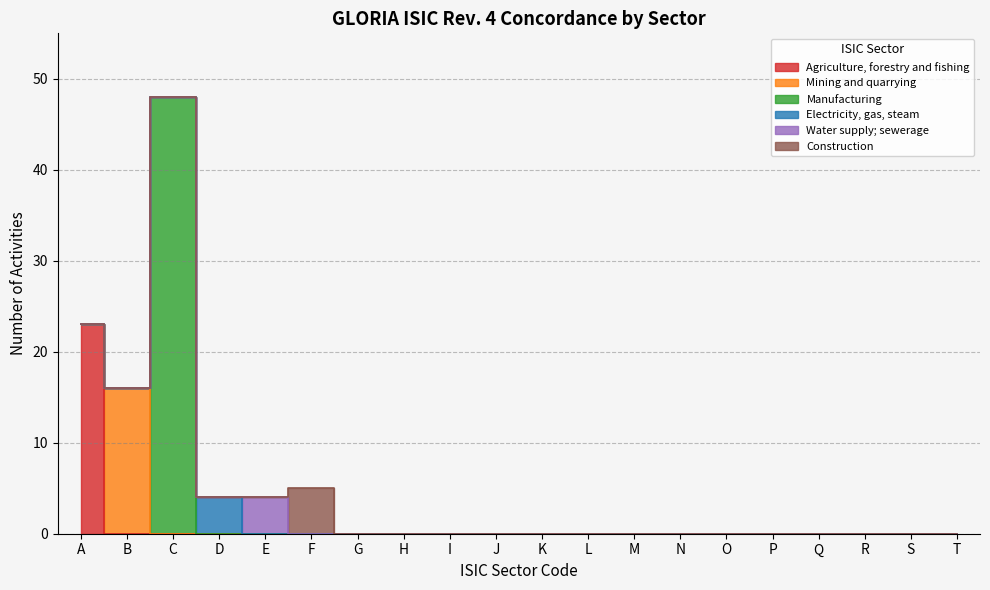

How many distinct data groups are displayed?

6